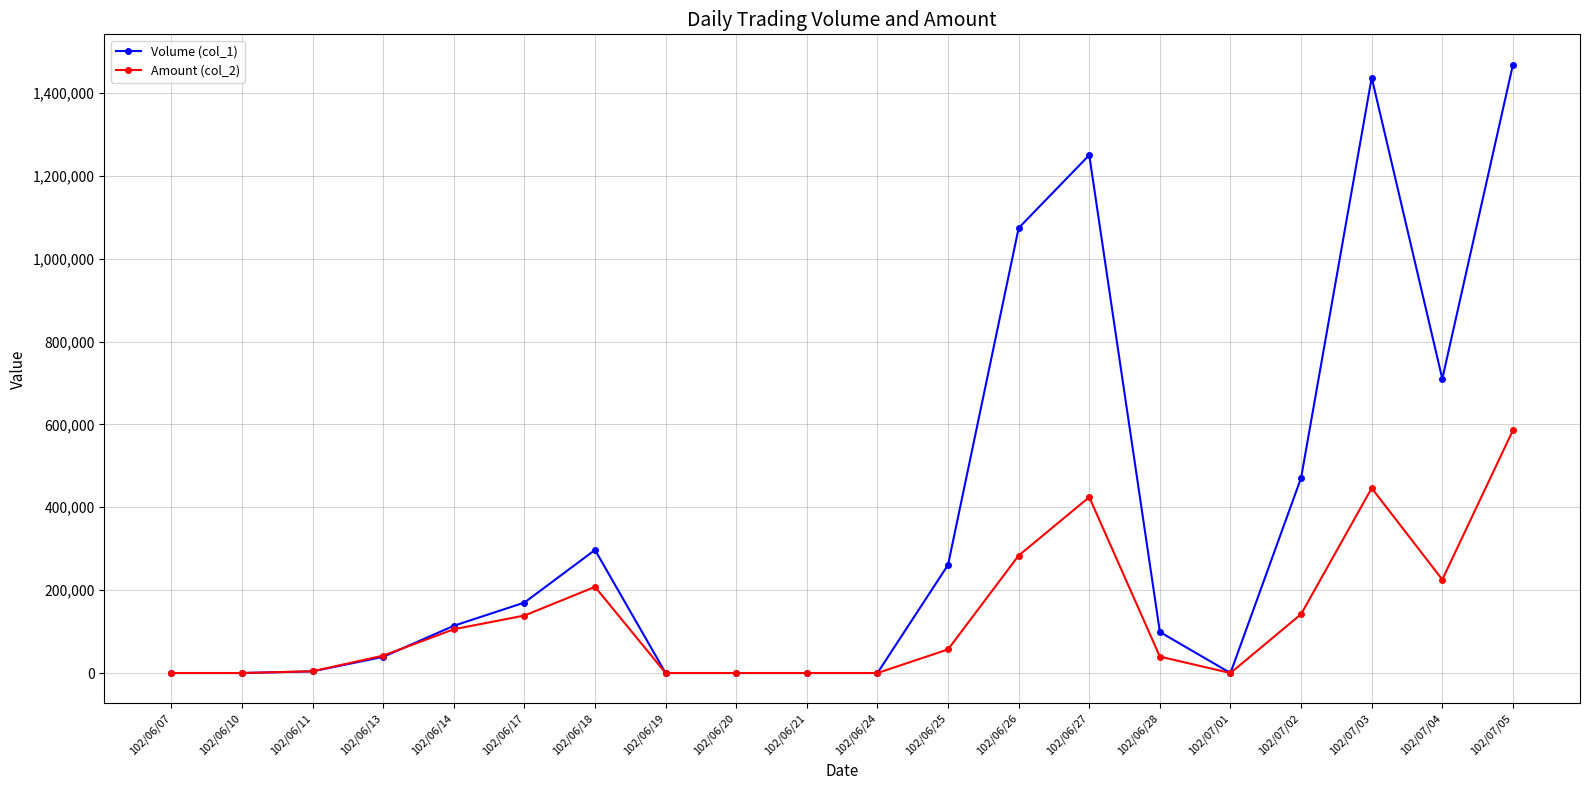

At which label does Amount (col_2) reach its peak?

102/07/05